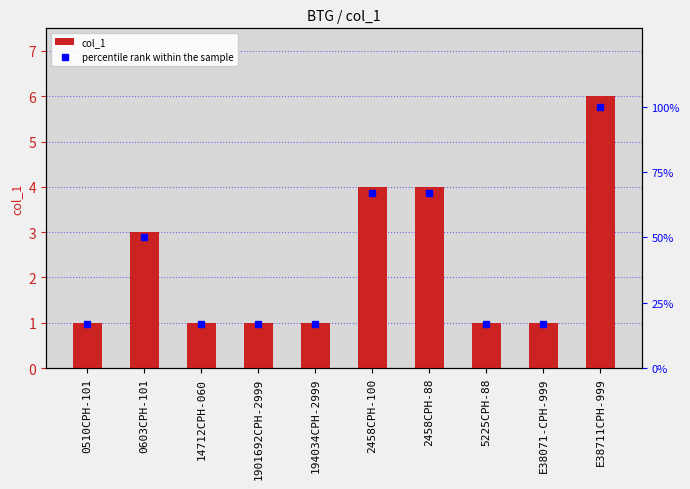

How many values in the col_1 series exceed 1?

4